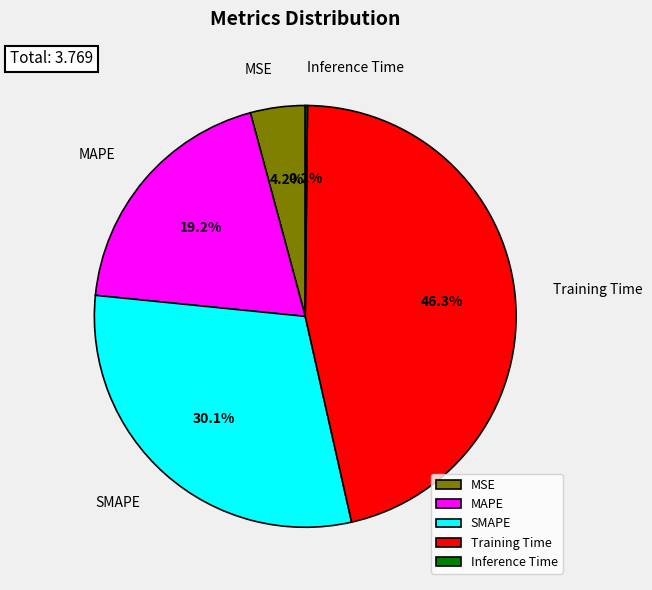

Which category has the biggest portion of the pie?

Training Time